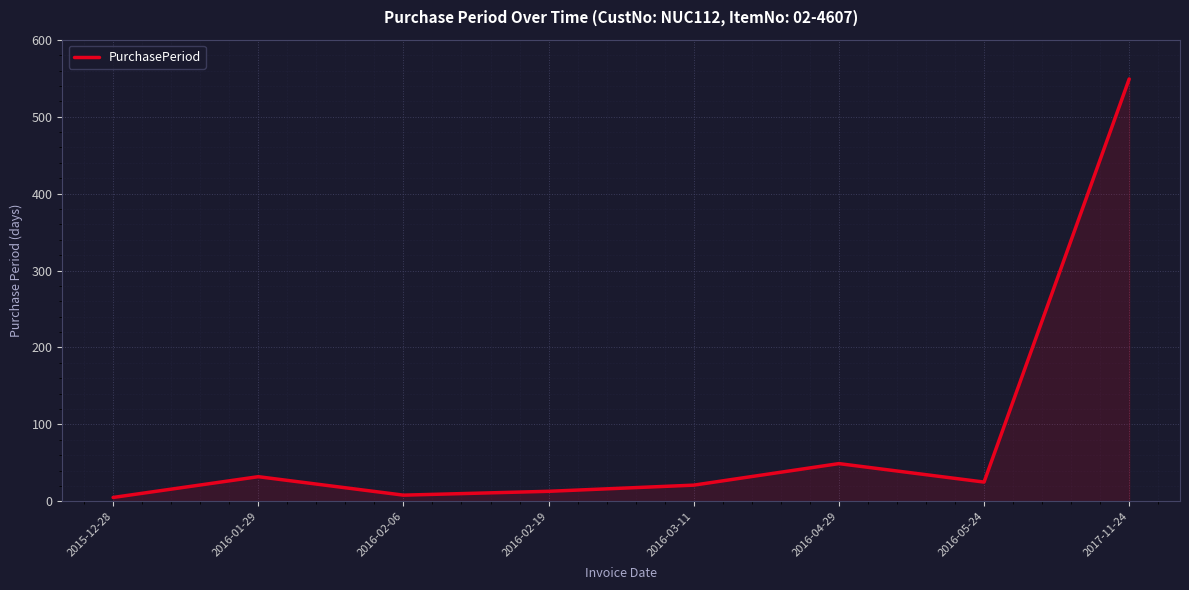

The value at 2016-04-29 is 49. True or false?

True